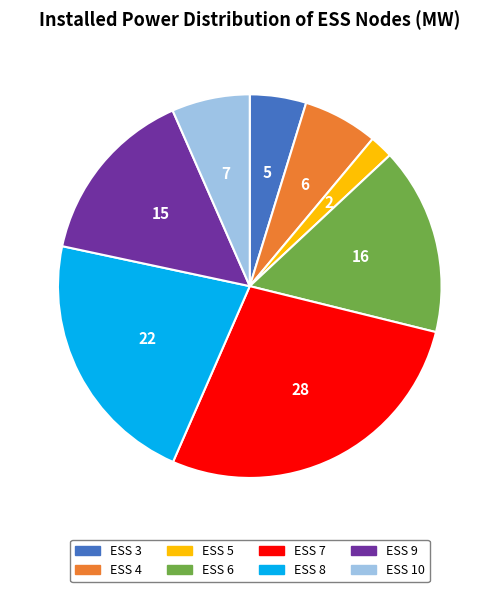

Is there a majority slice in this chart?

No